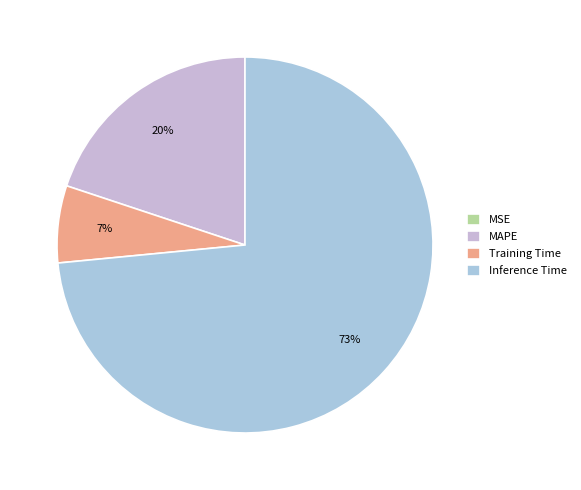

What is the largest slice in the pie chart?

Inference Time